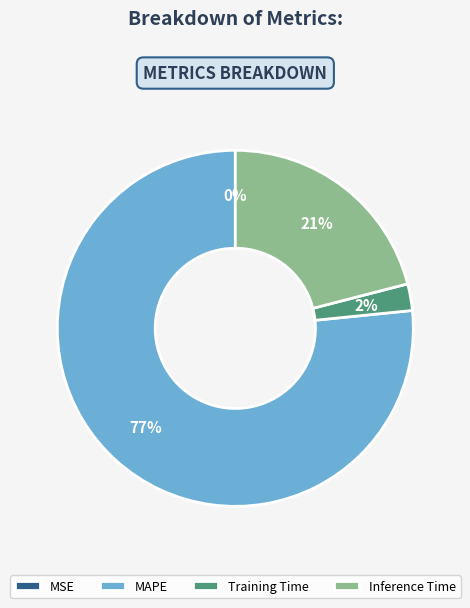

The MAPE slice represents 86% of the pie. True or false?

False